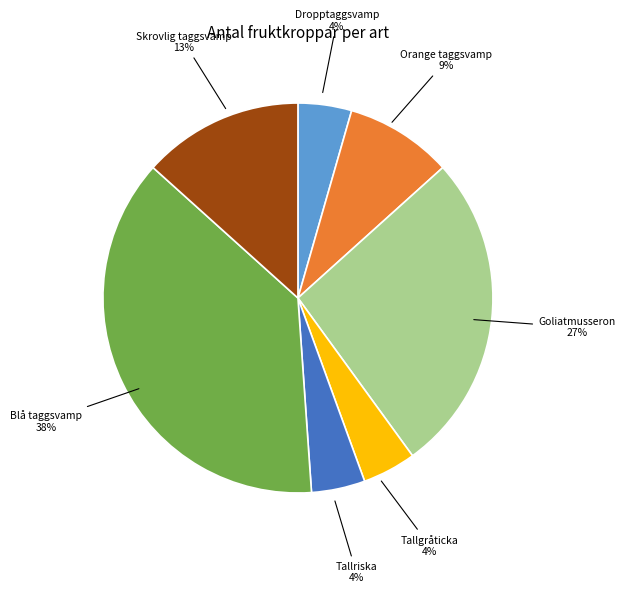

What percentage is the Dropptaggsvamp slice, to the nearest percent?

4%